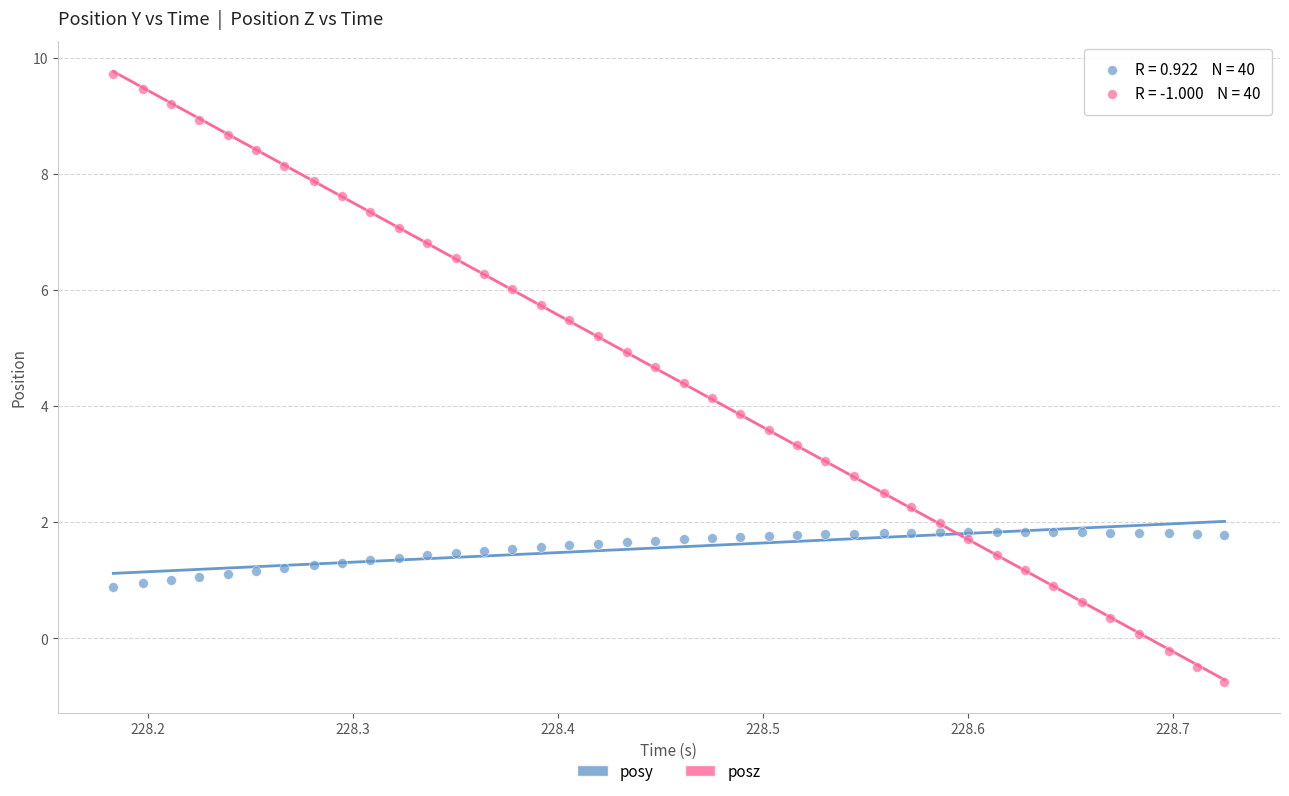

Across all data points, what is the range of Y values (max minus min)?

10.5